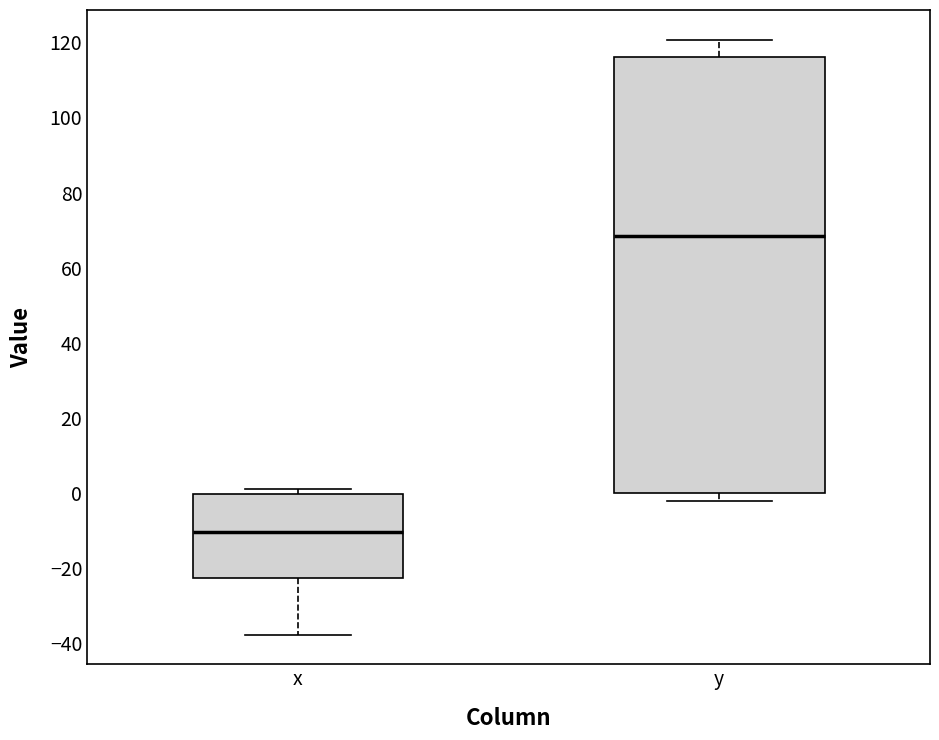

Reading left to right, transcribe this box plot: for each box, give where its median line is, the range the box spans, and where its two whiskers end, as read against the y-axis. The values are not printed on the chart, so give them approximately, as read against the axis.

x: median -10, box -22 to 0, whiskers -38 to 0 (just above the box's upper edge)
y: median 68, box 0 to 116, whiskers -2 to 120